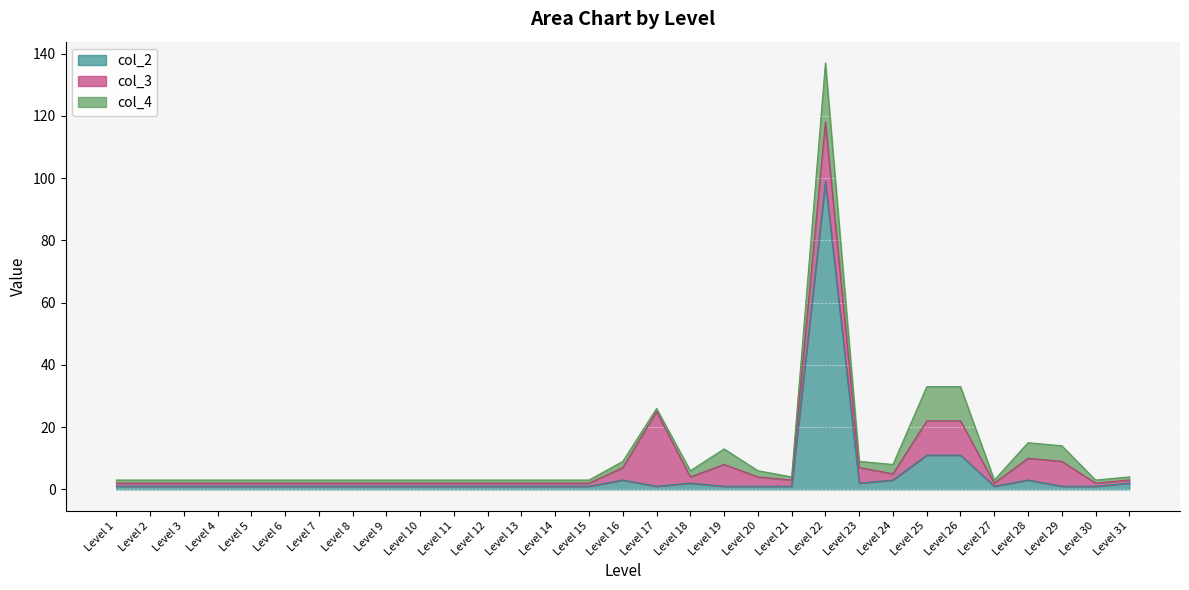

What are all the series names shown in the legend?

col_2, col_3, col_4